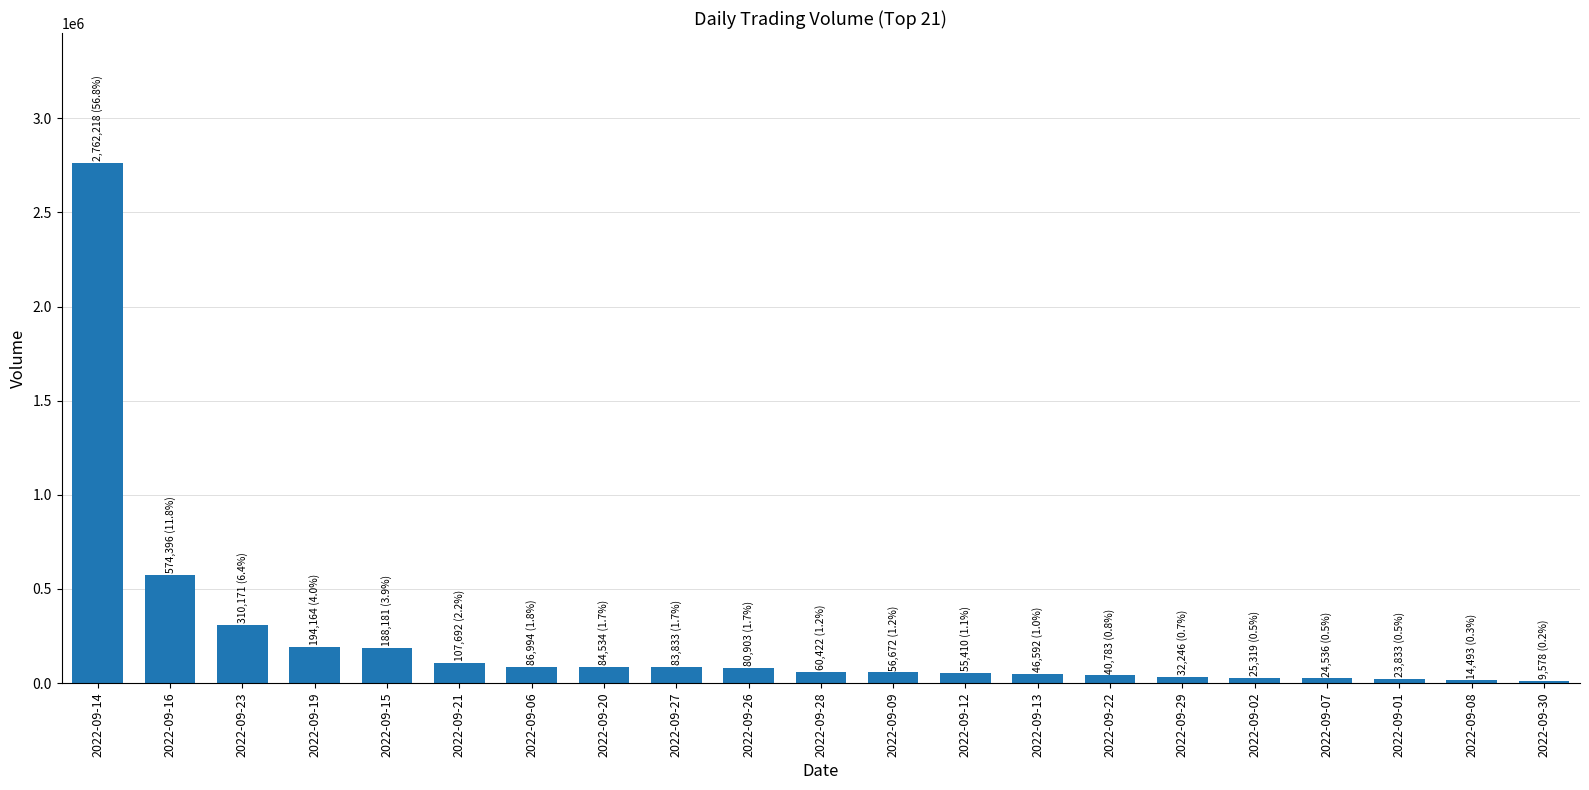

Which label corresponds to the largest value in the chart?

2022-09-14